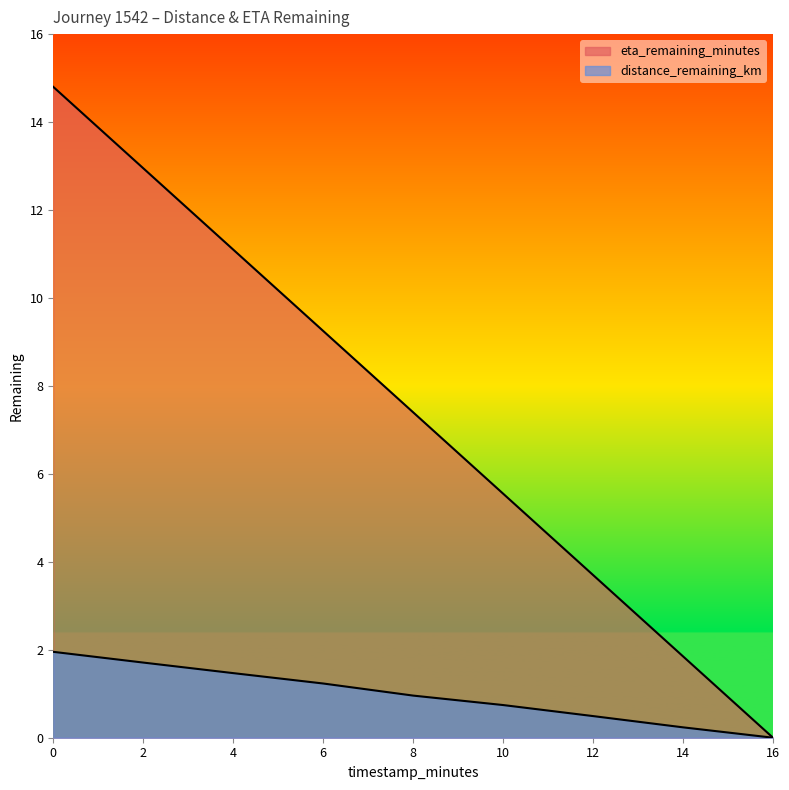

Does the chart display data point markers on the line(s)?

No